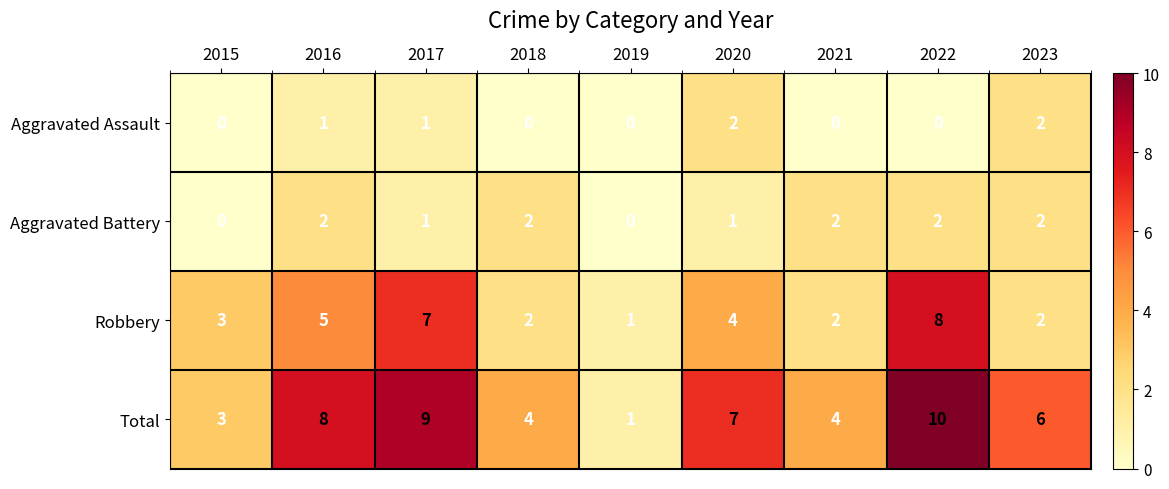

How many data points does each series have?

9